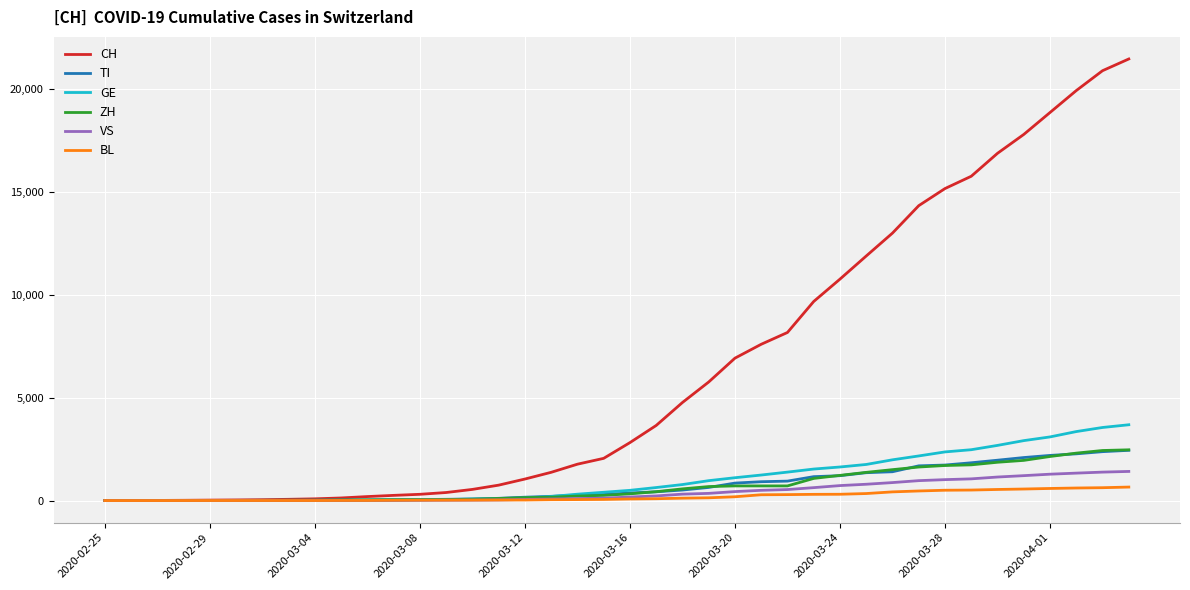

How many categories are shown in the chart?

40